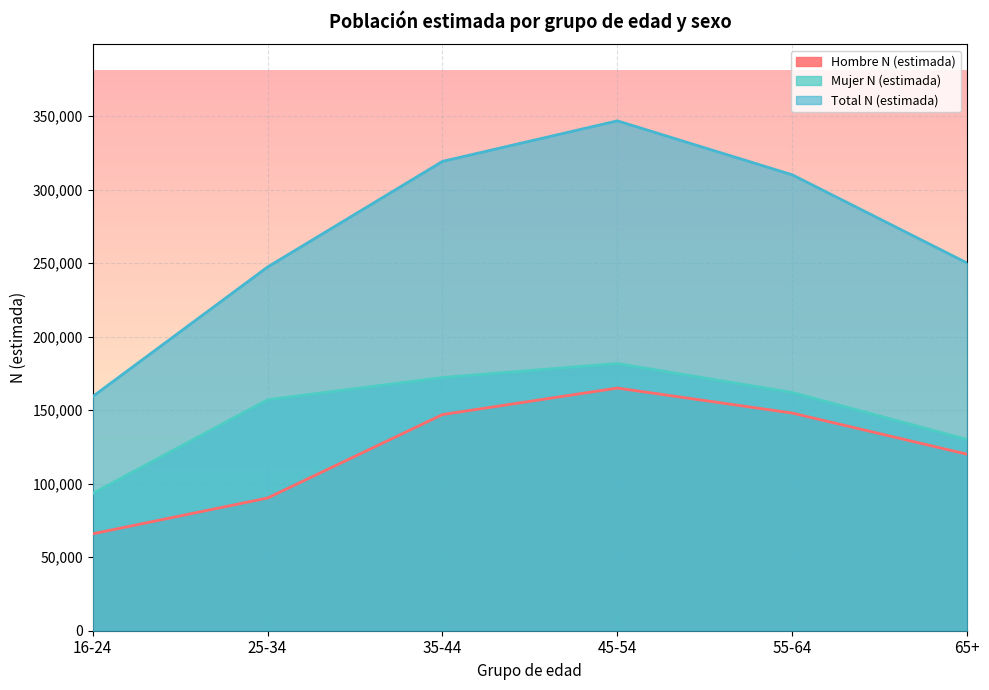

Is the value of Total N (estimada) at 55-64 greater than the value of Mujer N (estimada) at 65+?

Yes